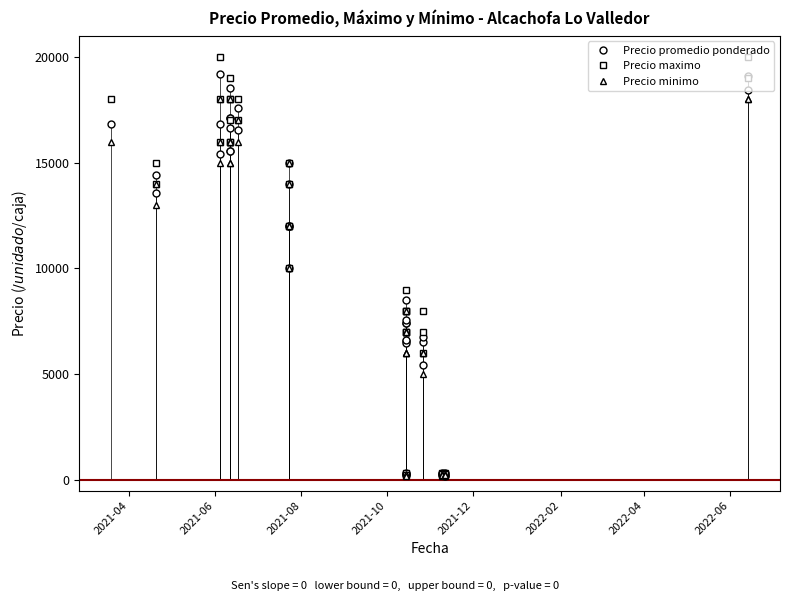

At how many categories does at least one series exceed 1998?

31